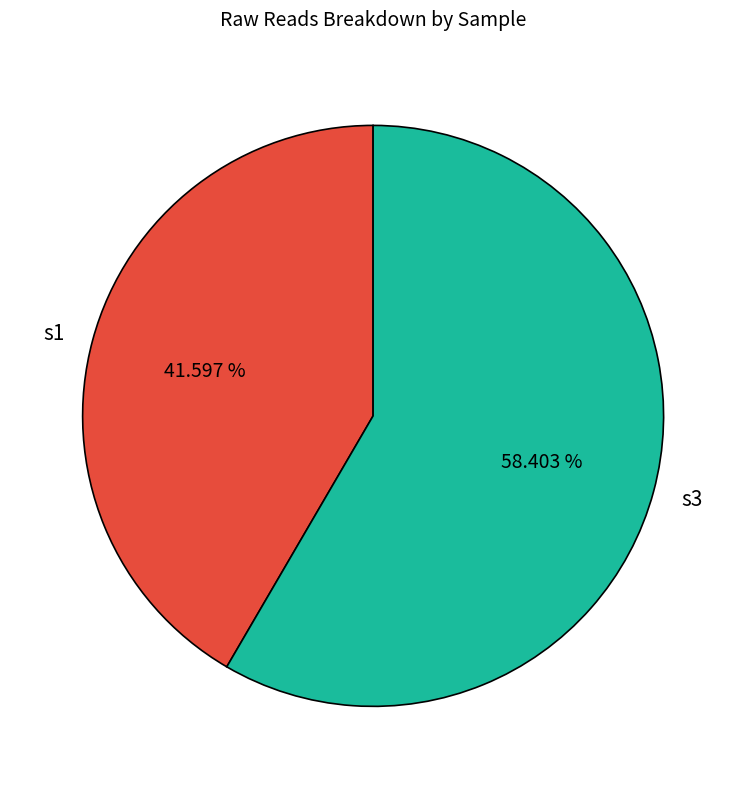

The s1 slice represents 42% of the pie. True or false?

True